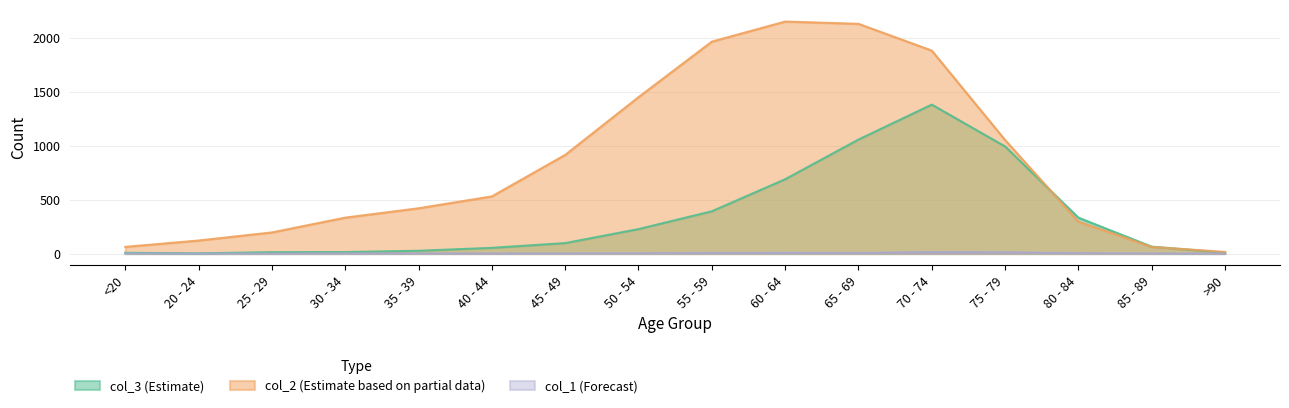

How many lines are shown in the chart?

3